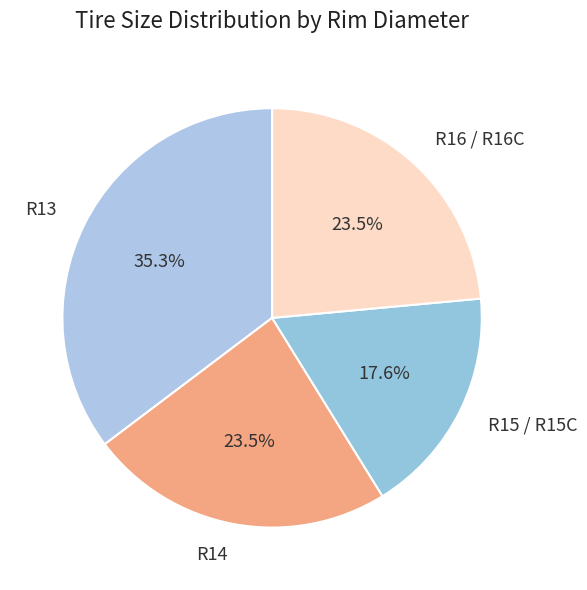

Does any single category account for the majority?

No